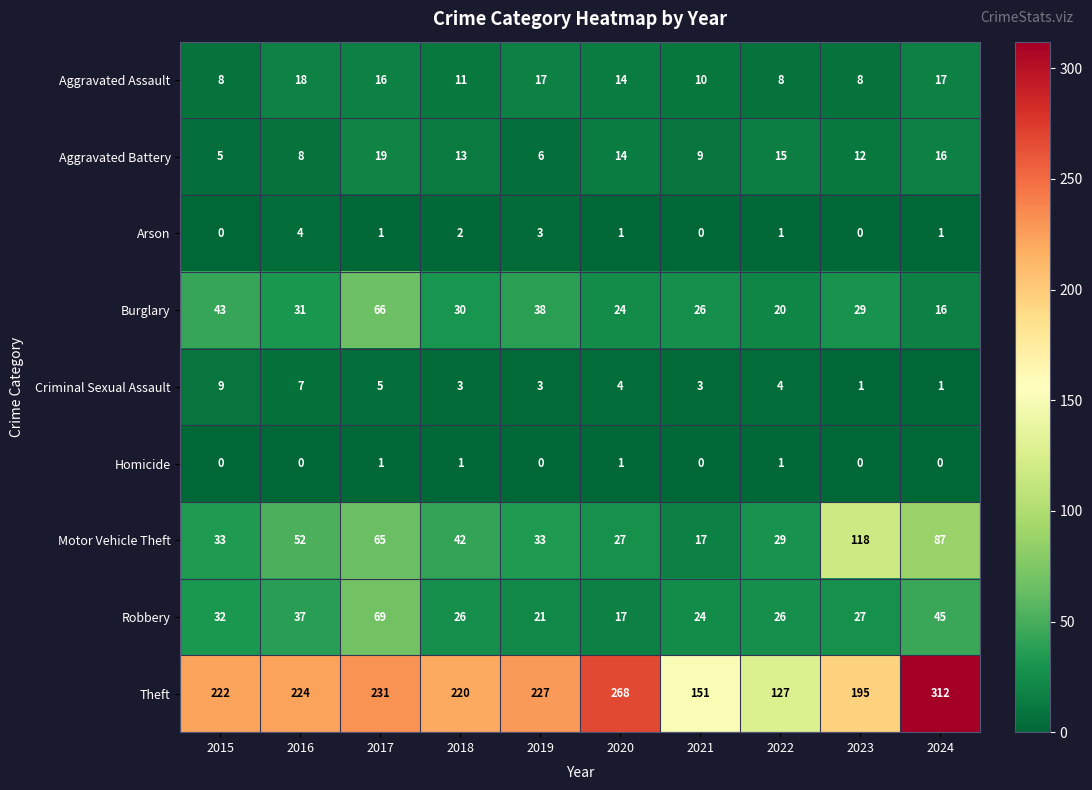

What is the average value of the Aggravated Assault series?

13